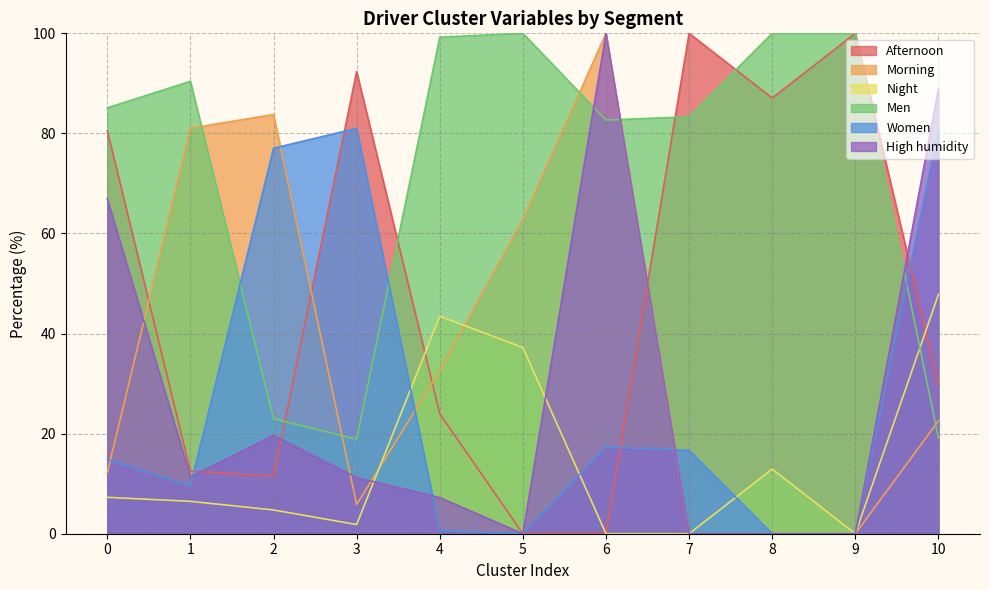

At which label does Morning first exceed 22?

1